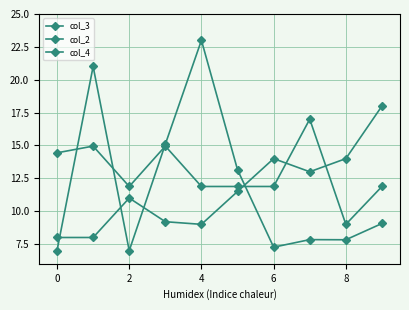

Is this an area chart (filled region under the line)?

No